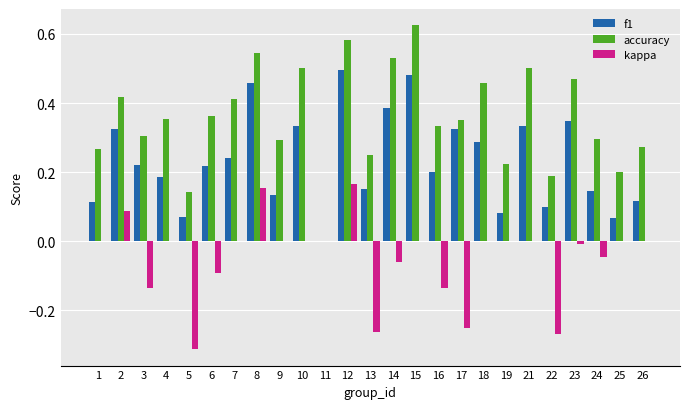

Is the value of f1 at 7 greater than the value of accuracy at 16?

No